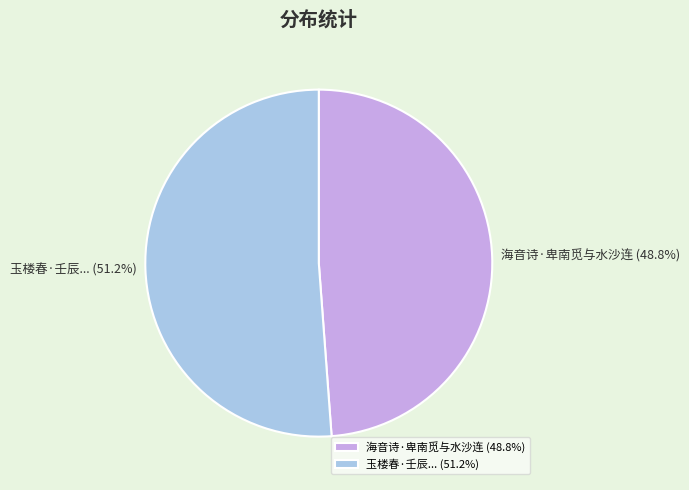

Does any single category account for the majority?

Yes